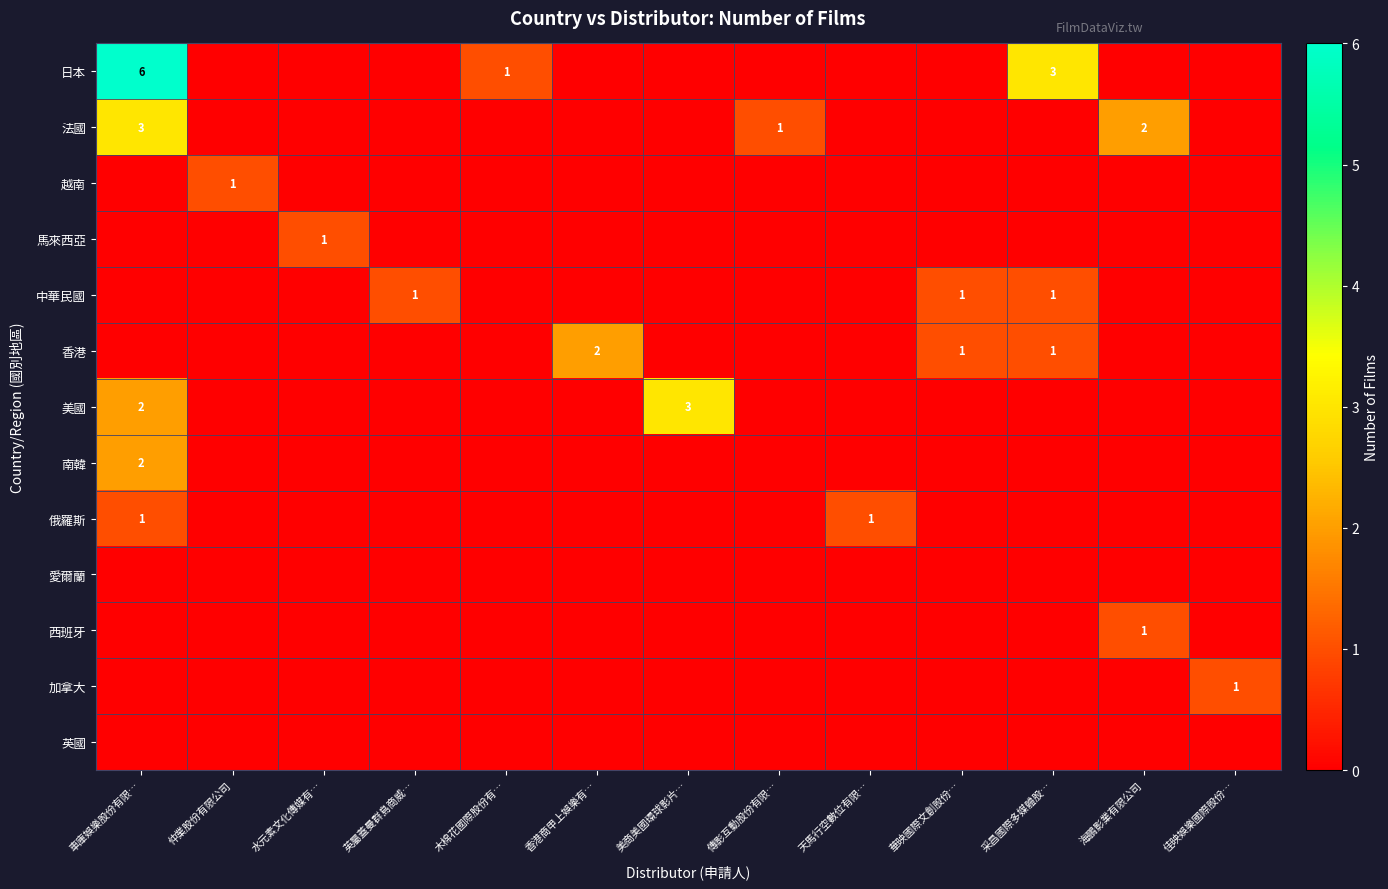

Which series has the largest total across all categories?

日本